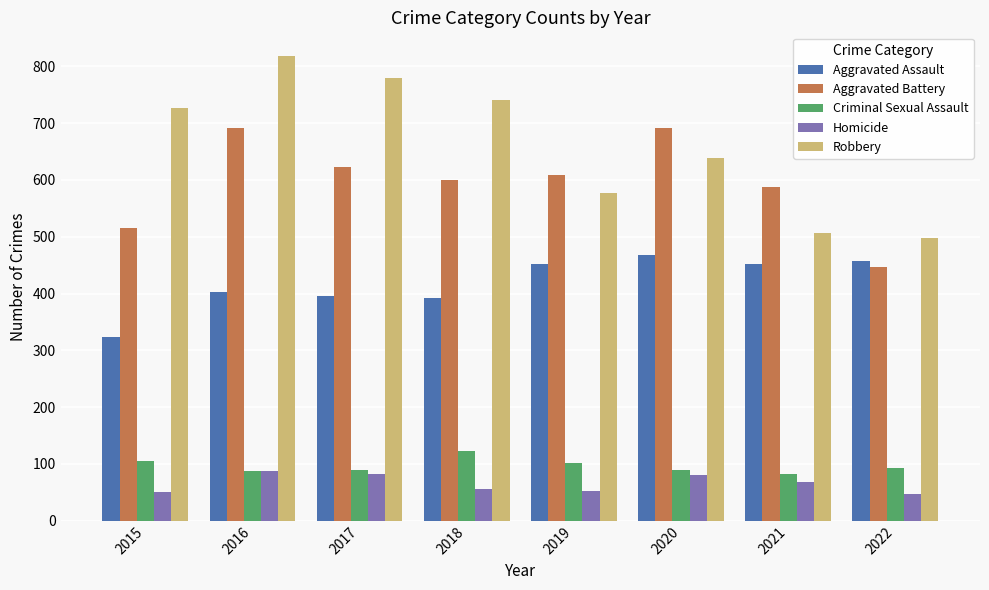

What is the total value across all series at 2018?

1911